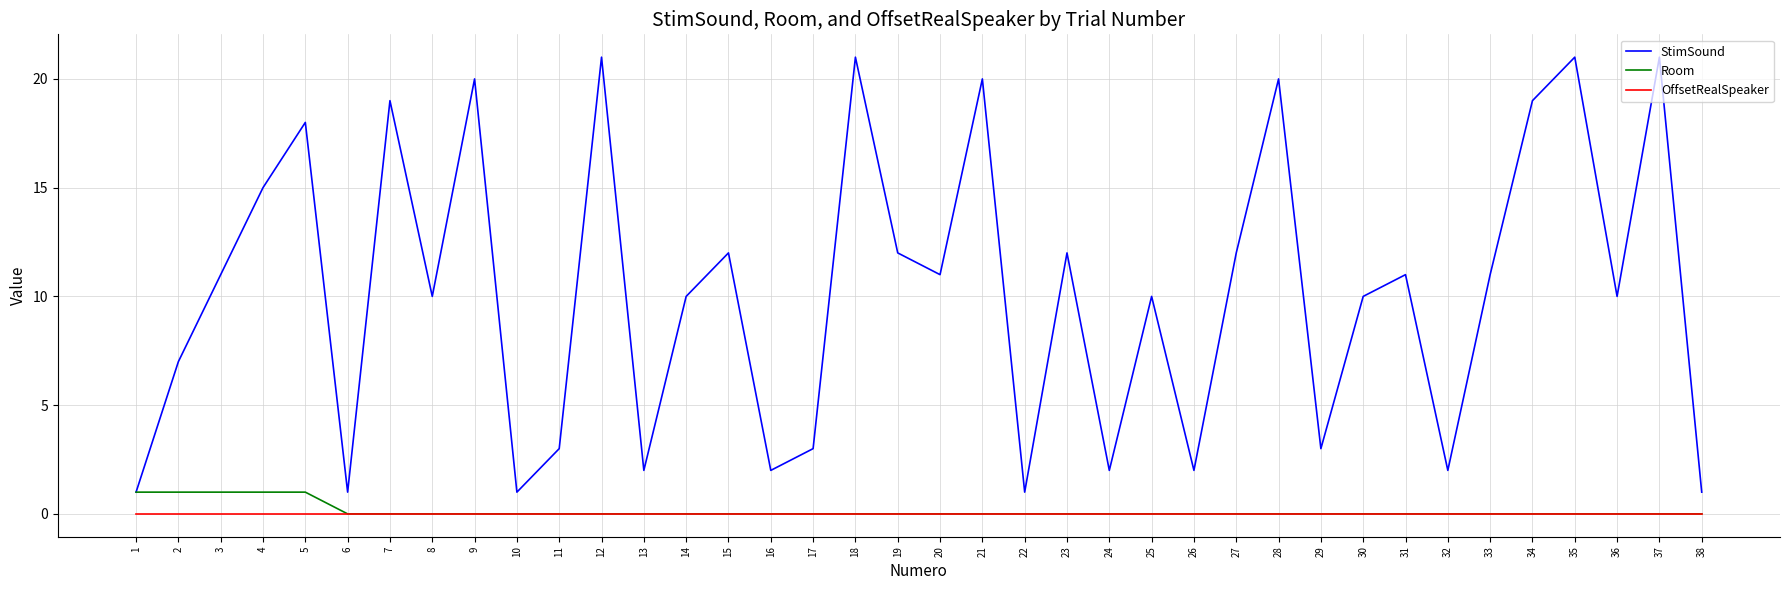

True or false: StimSound and OffsetRealSpeaker cross at least once.

False